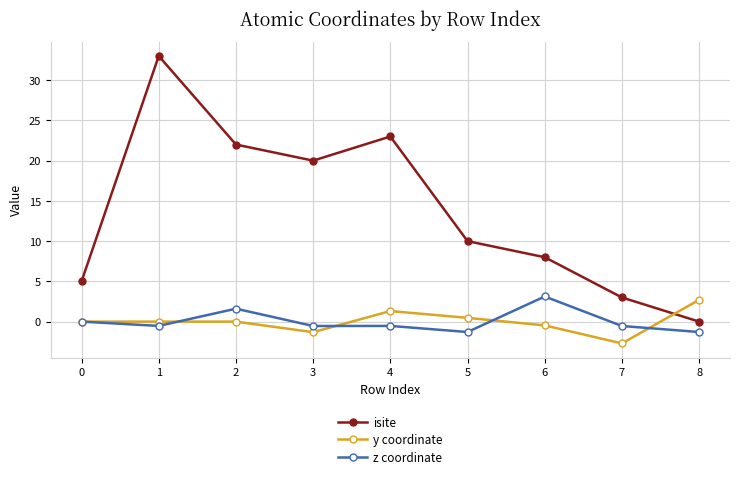

Is this an area chart (filled region under the line)?

No